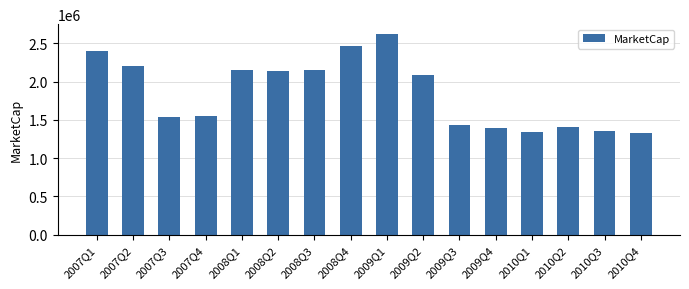

How many values are below 2086487?

8